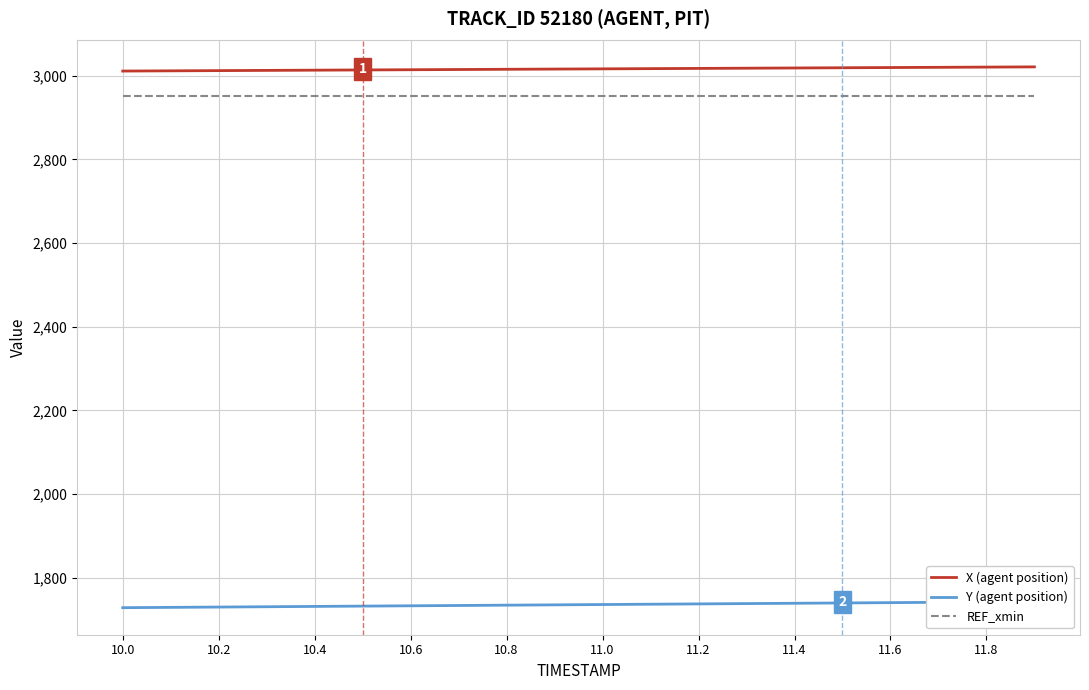

Count the number of data series in this chart.

3